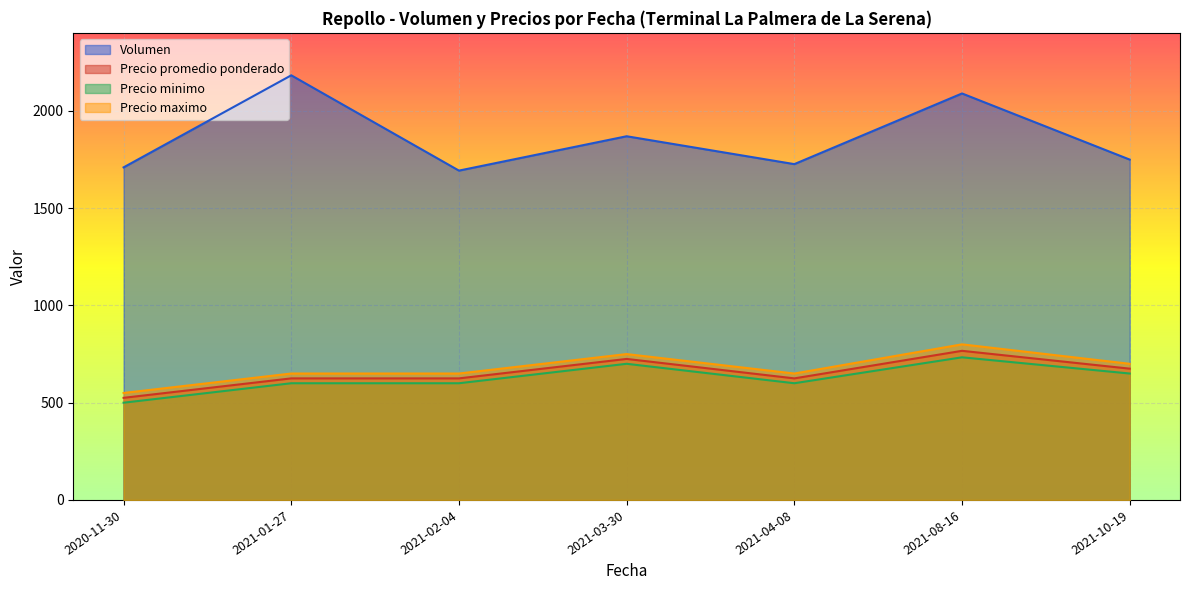

Where is Volumen nearest to the value 1938?

2021-03-30